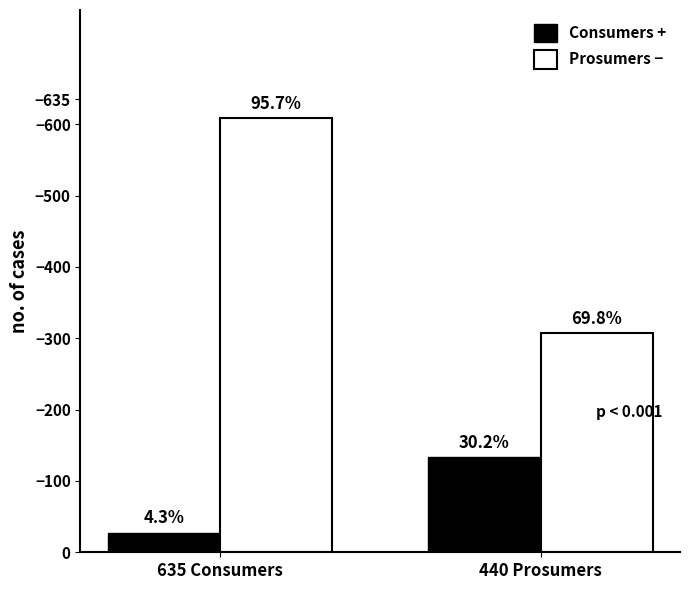

What position from the left is 440 Prosumers?

2